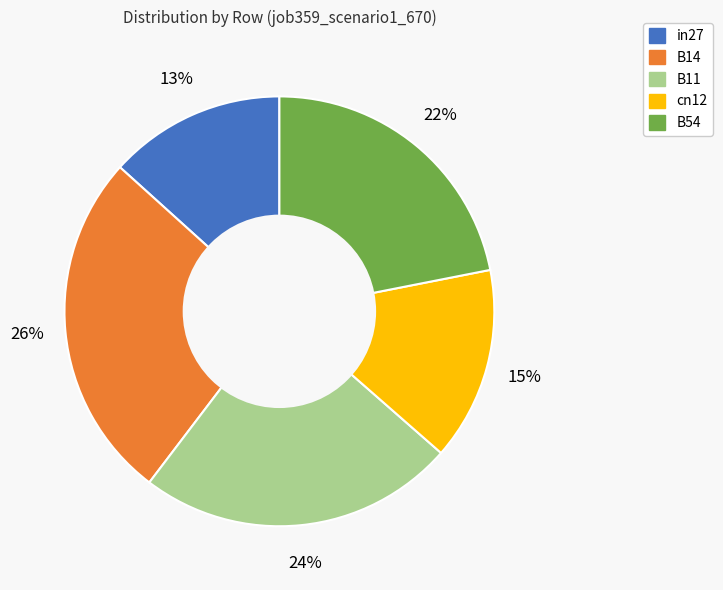

Between B54 and cn12, which is larger?

B54